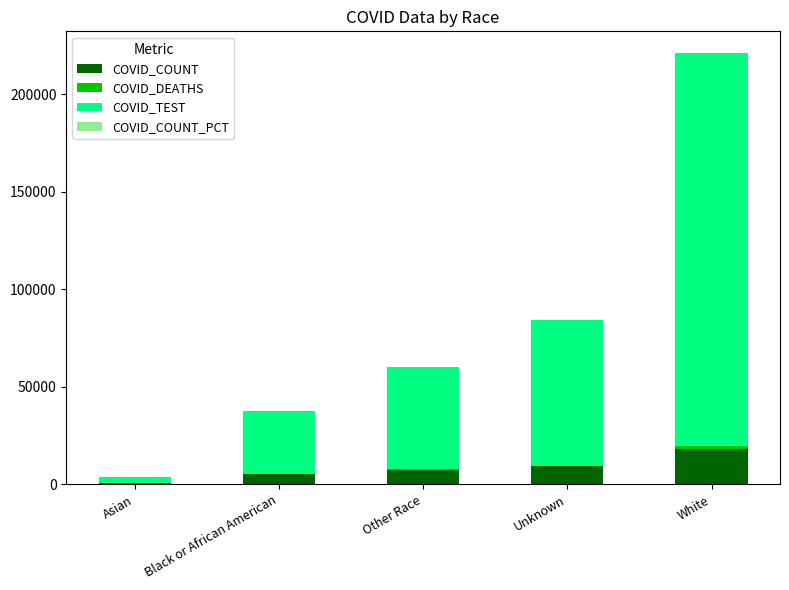

At which category is the sum across all series the highest?

White